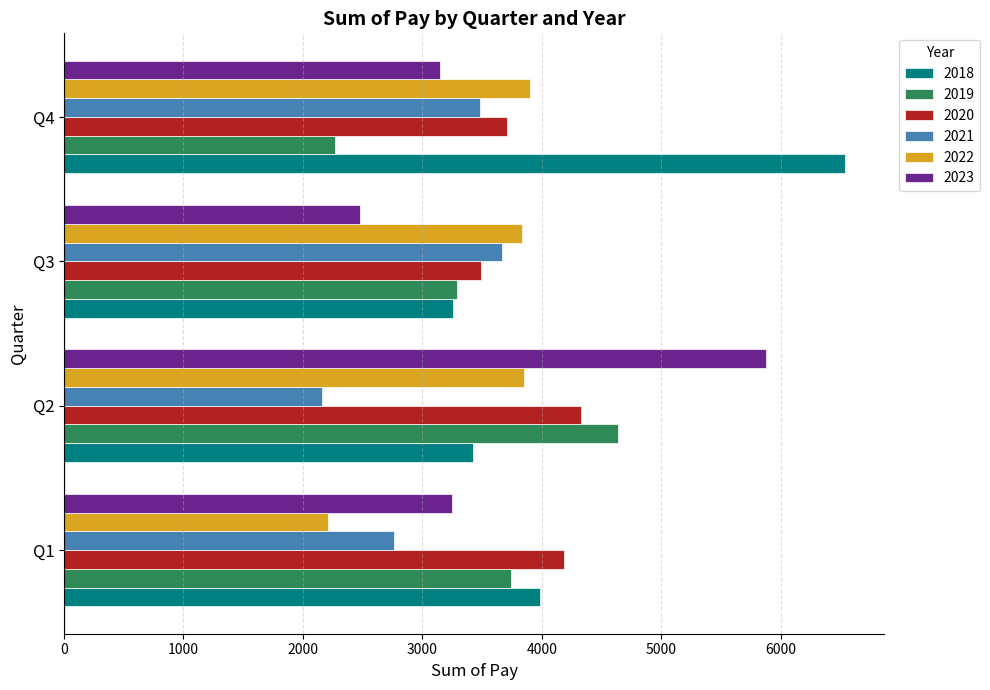

What is the total value across all series at Q1?

20129.8